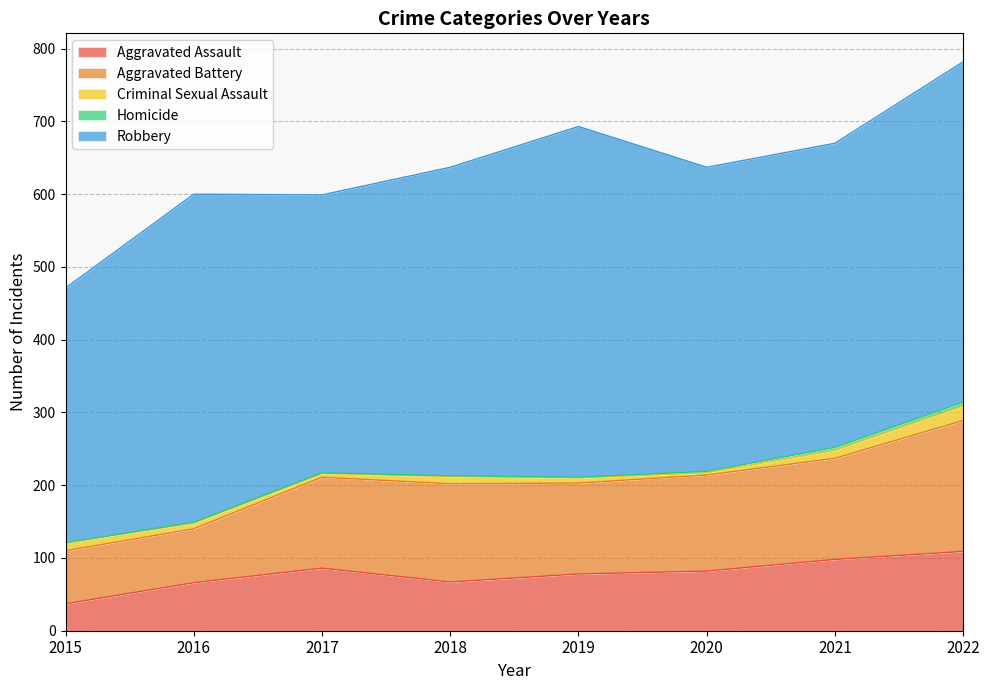

What is the difference between the highest and lowest values at 2017?

381